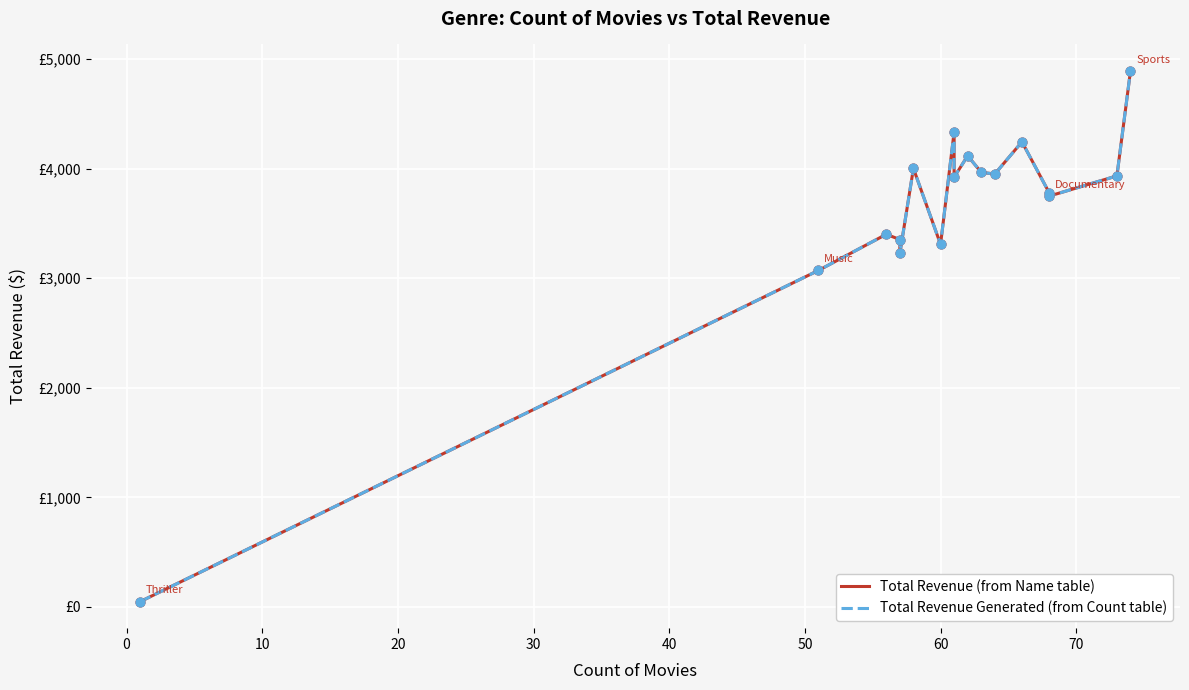

Which series contains the highest Y value?

Total Revenue (from Name table)